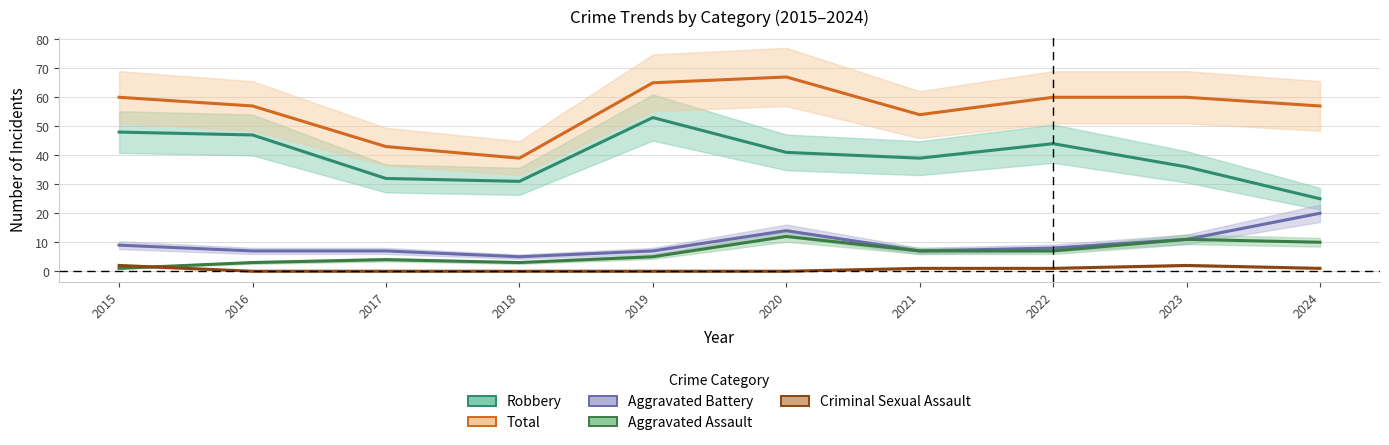

What is the value of the Robbery point at the 6th from the left?

41